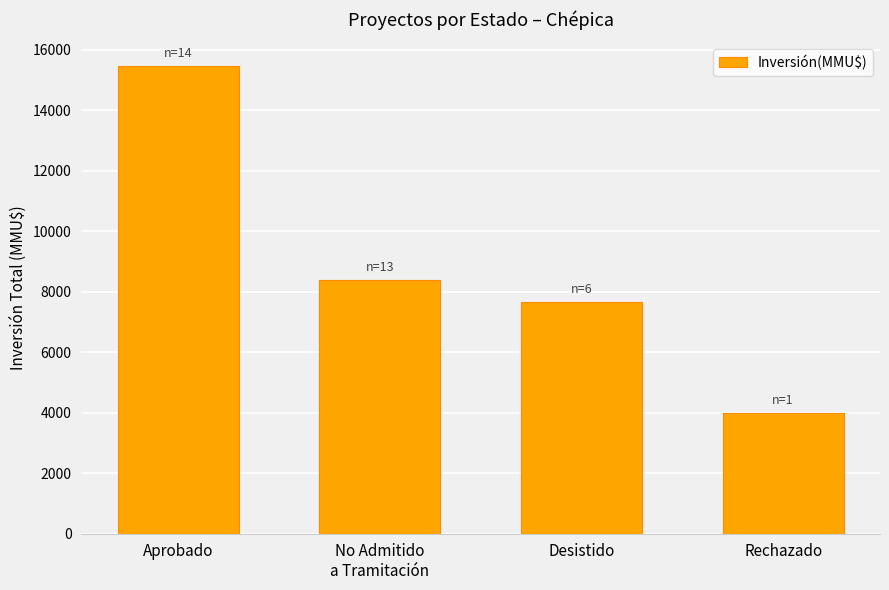

The chart shows a value of 10349 at Desistido. True or false?

False